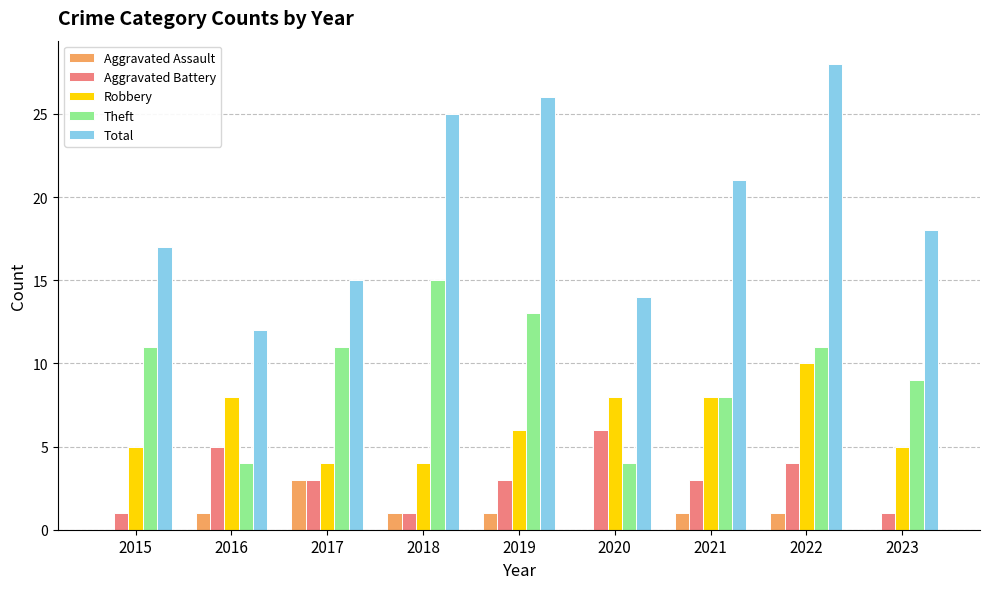

Is the value of Total at 2018 greater than the value of Robbery at 2023?

Yes